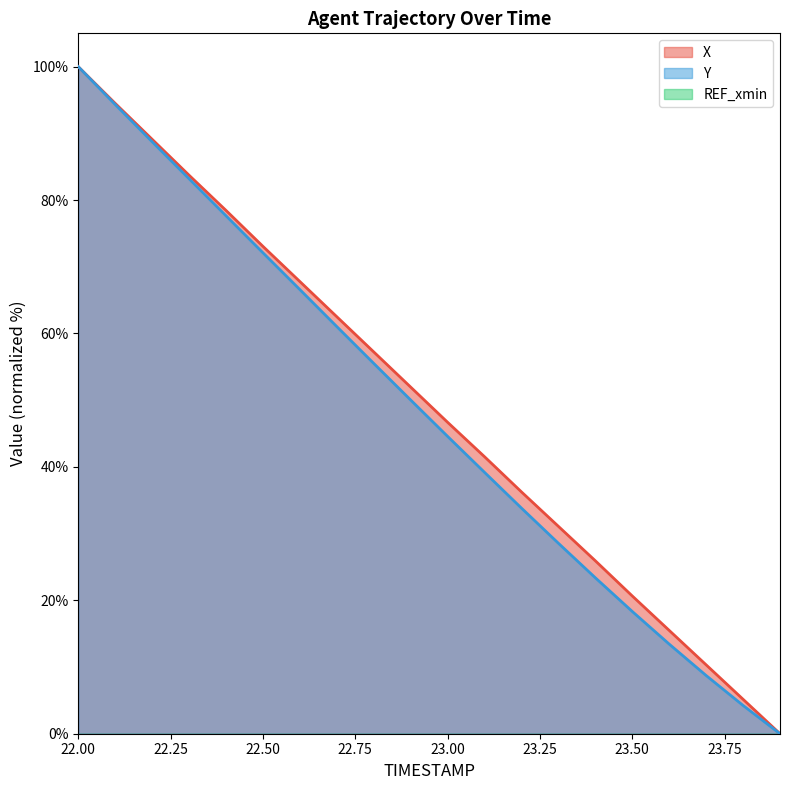

What is the label of the 11th point from the left?

23.0